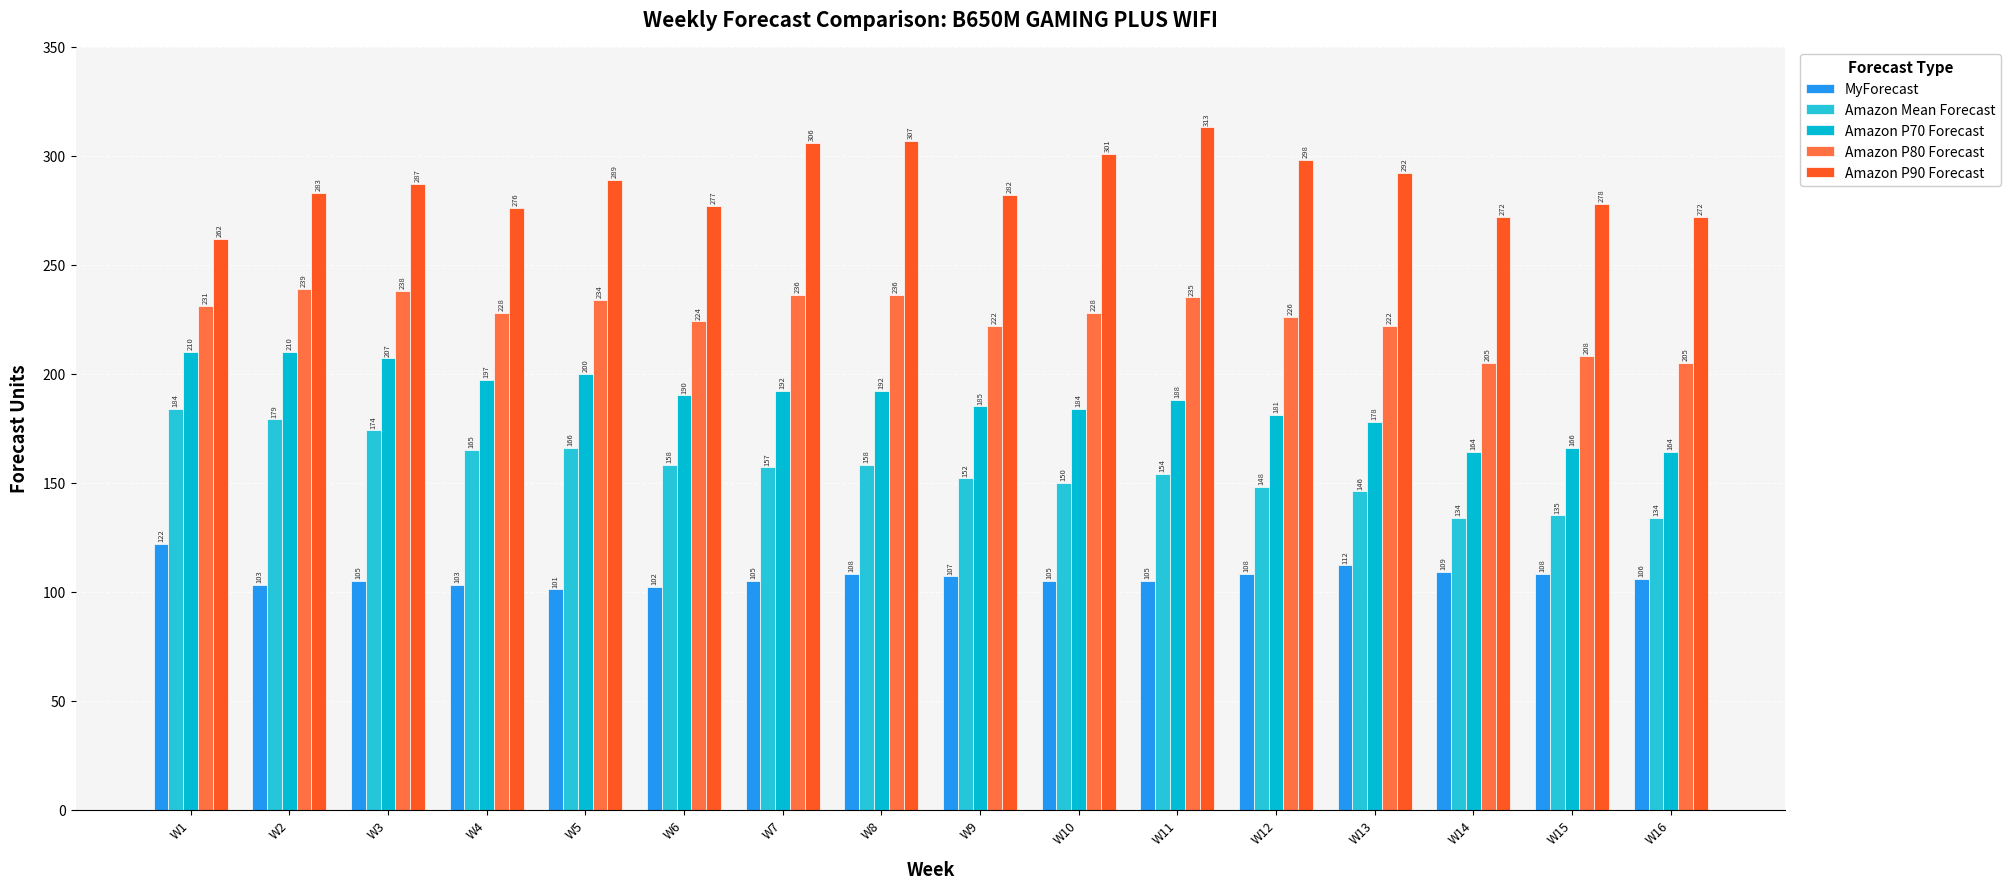

Reading left to right, what are all the values shown in this chart?

MyForecast: W1=122	W2=103	W3=105	W4=103	W5=101	W6=102	W7=105	W8=108	W9=107	W10=105	W11=105	W12=108	W13=112	W14=109	W15=108	W16=106
Amazon Mean Forecast: W1=184	W2=179	W3=174	W4=165	W5=166	W6=158	W7=157	W8=158	W9=152	W10=150	W11=154	W12=148	W13=146	W14=134	W15=135	W16=134
Amazon P70 Forecast: W1=210	W2=210	W3=207	W4=197	W5=200	W6=190	W7=192	W8=192	W9=185	W10=184	W11=188	W12=181	W13=178	W14=164	W15=166	W16=164
Amazon P80 Forecast: W1=231	W2=239	W3=238	W4=228	W5=234	W6=224	W7=236	W8=236	W9=222	W10=228	W11=235	W12=226	W13=222	W14=205	W15=208	W16=205
Amazon P90 Forecast: W1=262	W2=283	W3=287	W4=276	W5=289	W6=277	W7=306	W8=307	W9=282	W10=301	W11=313	W12=298	W13=292	W14=272	W15=278	W16=272